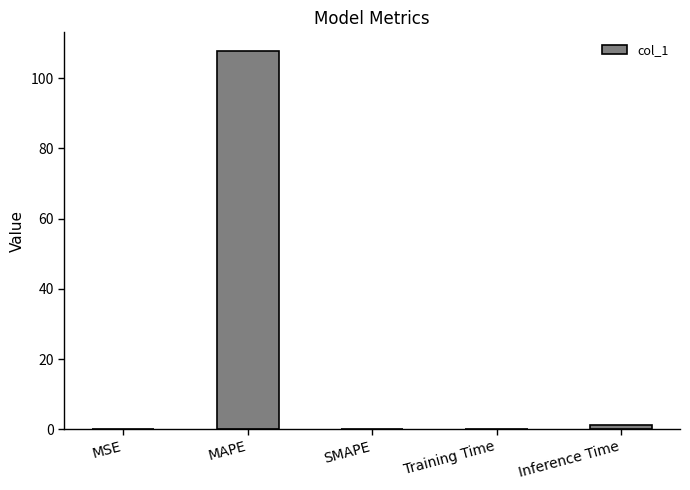

What is the sum of all values?

109.0